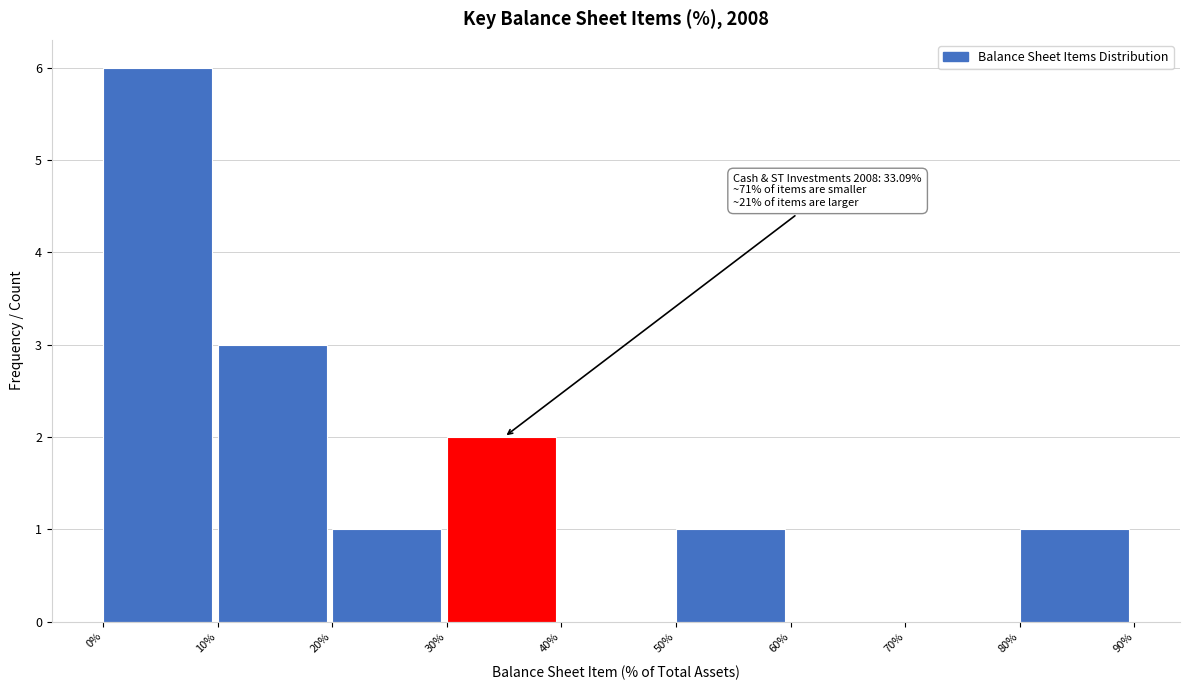

Over which range of the x-axis is the bar tallest?

0% to 10%